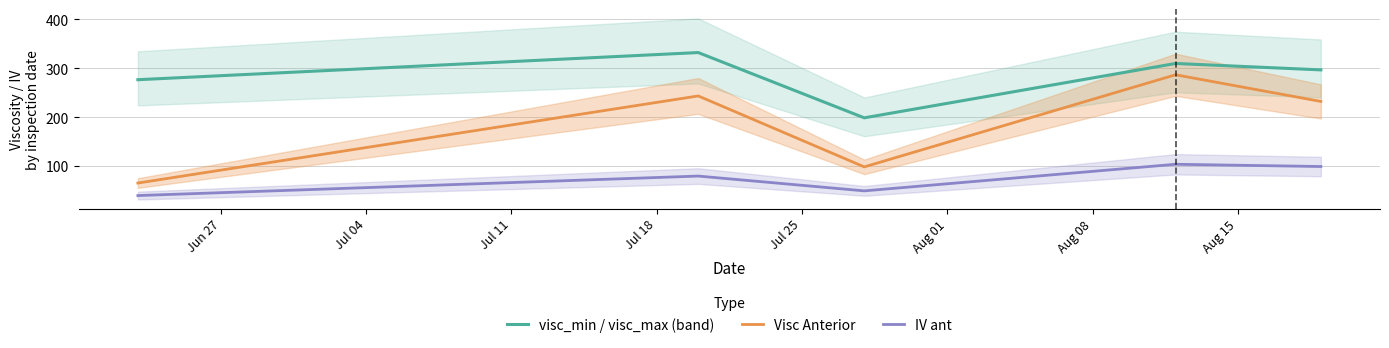

Reading left to right, transcribe all the data shown in this chart.

visc_min / visc_max (band): 276.9	332.4	199.0	310.1	297.0
Visc Anterior: 65.8	243.8	98.8	287.0	232.5
IV ant: 40.2	80.0	49.8	104.1	99.5